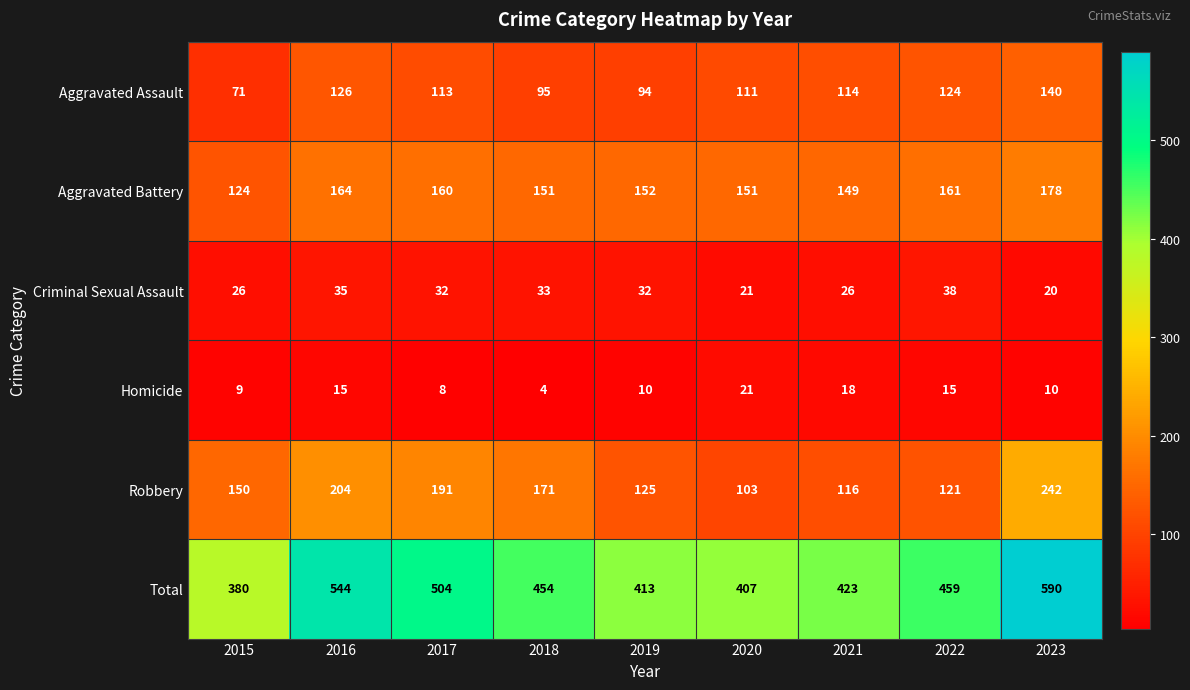

Rank the series at 2019 from lowest to highest value.

Homicide, Criminal Sexual Assault, Aggravated Assault, Robbery, Aggravated Battery, Total